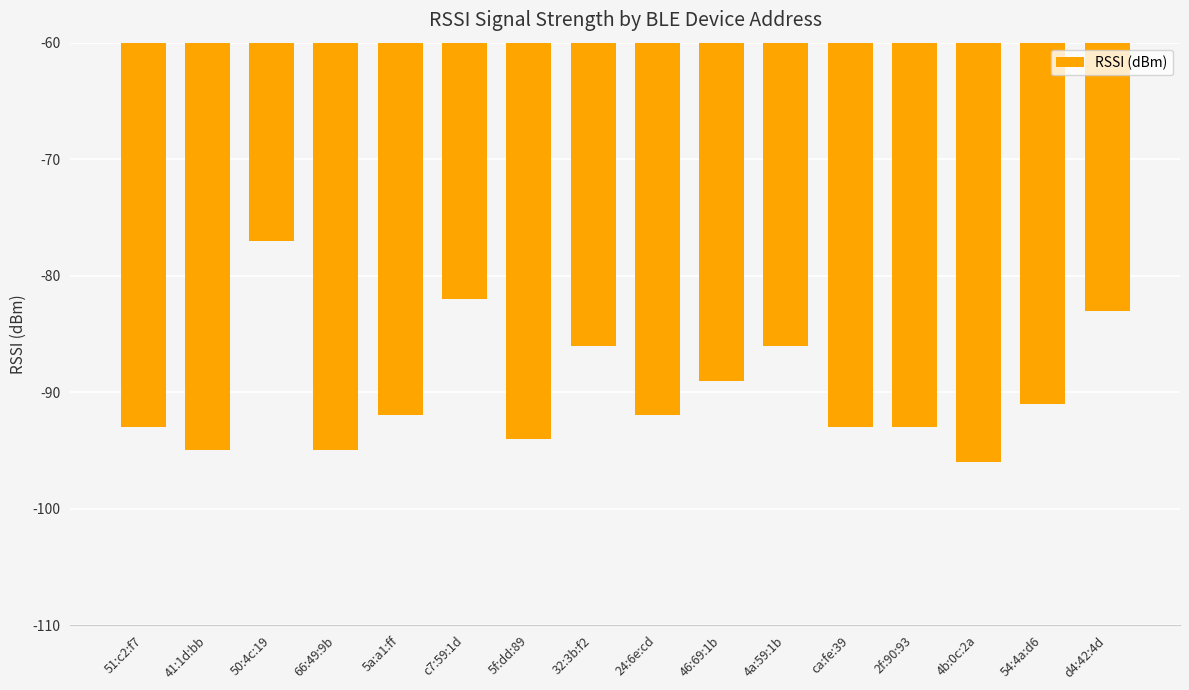

Between 32:3b:f2 and 50:4c:19, which is larger?

50:4c:19